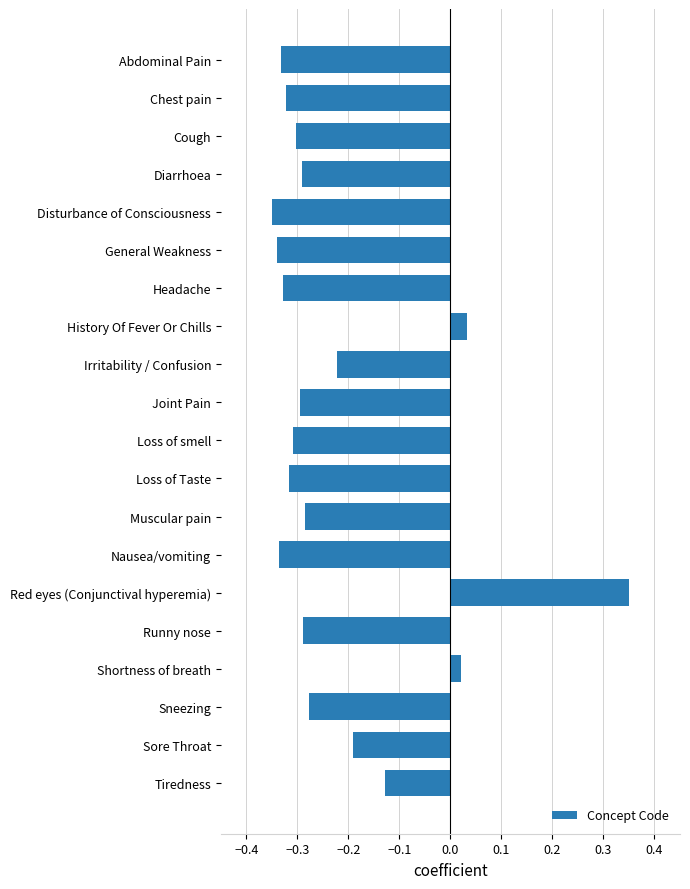

Is it true that the value at Diarrhoea is -0.1?

False